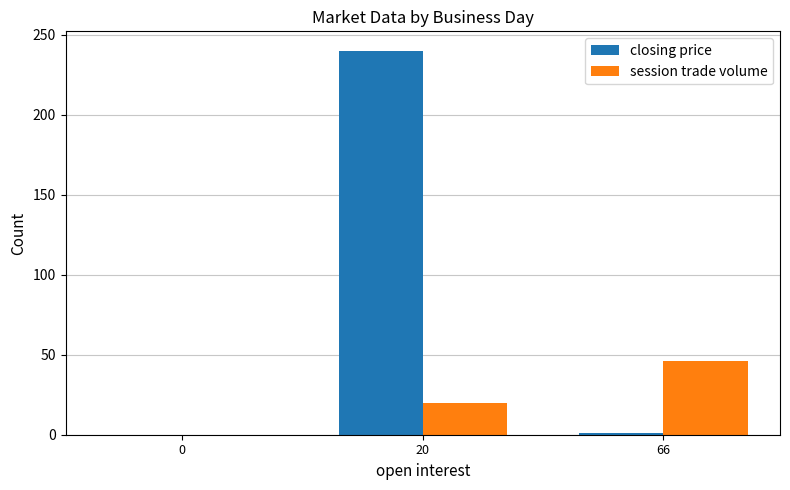

The closing price series shows 240.0 at 20. True or false?

True